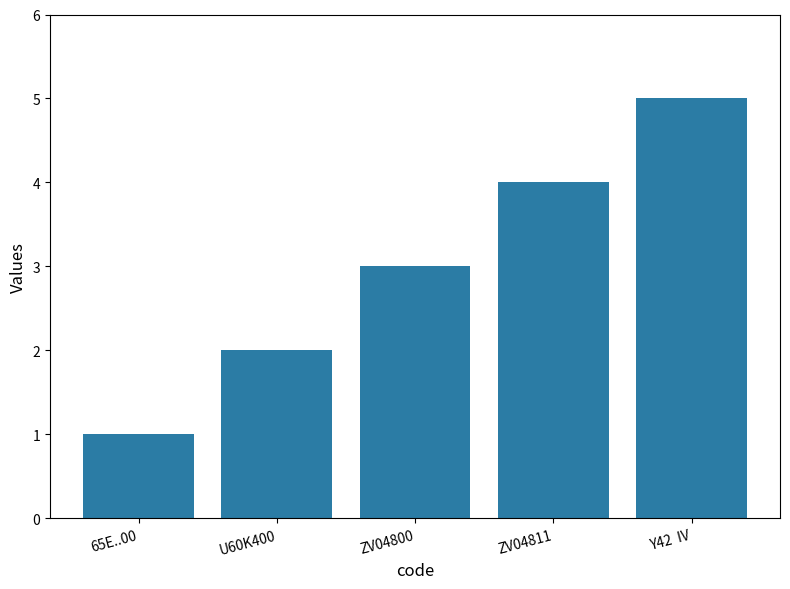

Reading left to right, extract all data points from this chart.

65E..00=1	U60K400=2	ZV04800=3	ZV04811=4	Y42  IV=5